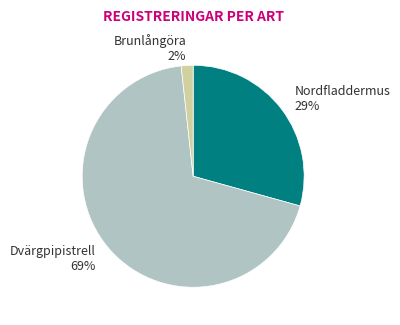

Rank the categories by value from highest to lowest.

Dvärgpipistrell, Nordfladdermus, Brunlångöra